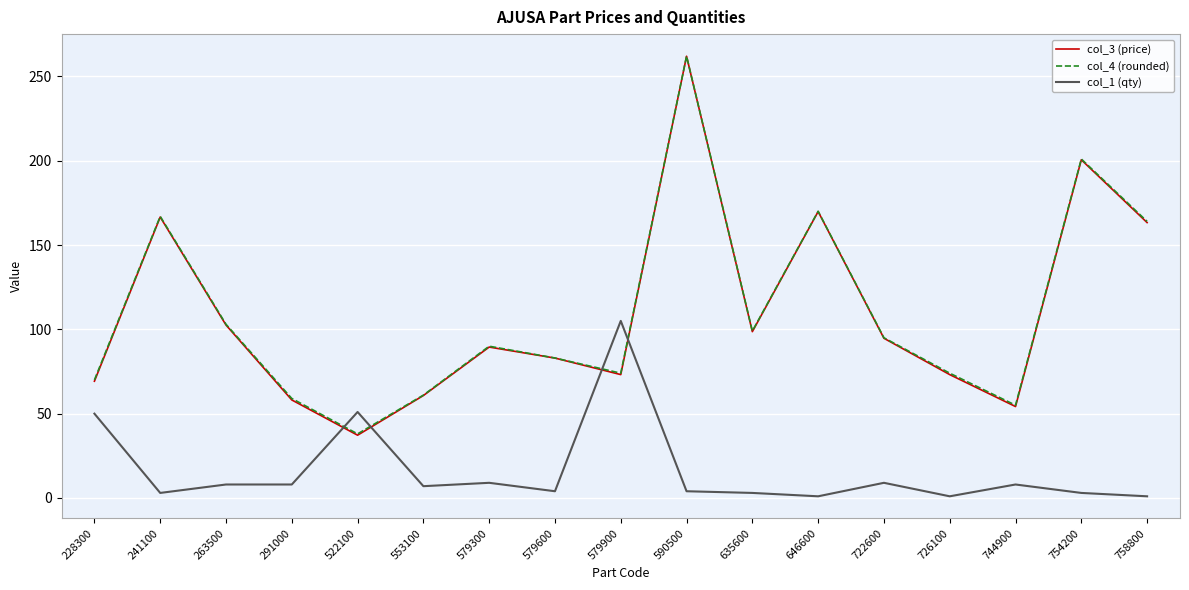

What is the highest value of the col_4 (rounded) series?

262.0